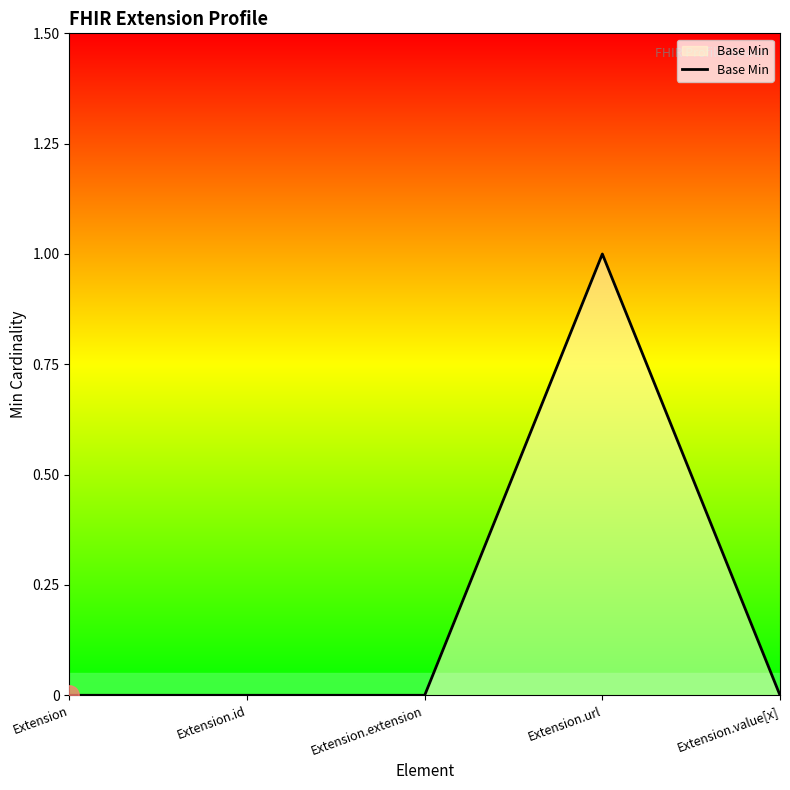

The chart shows a value of 1 at Extension.url. True or false?

True